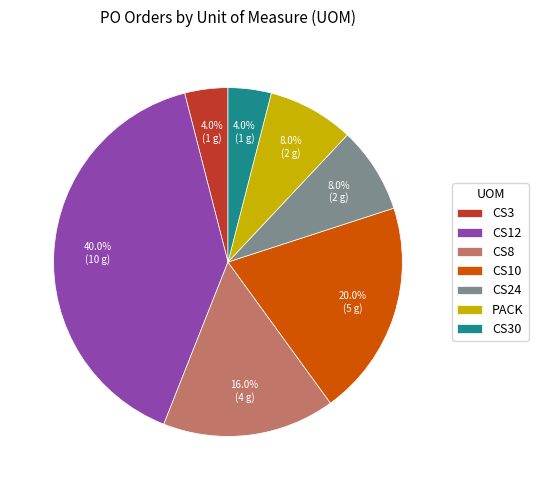

What is the ratio of the value at CS3 to the value at CS12?

0.1